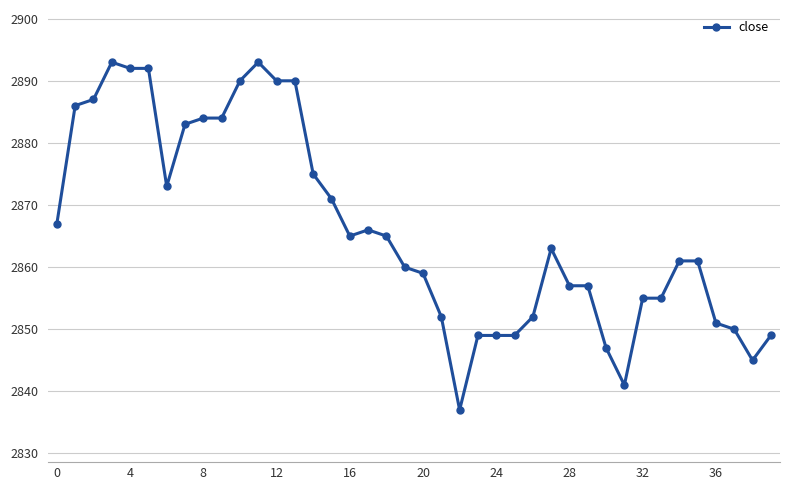

What is the value of the 11th point from the left?

2890